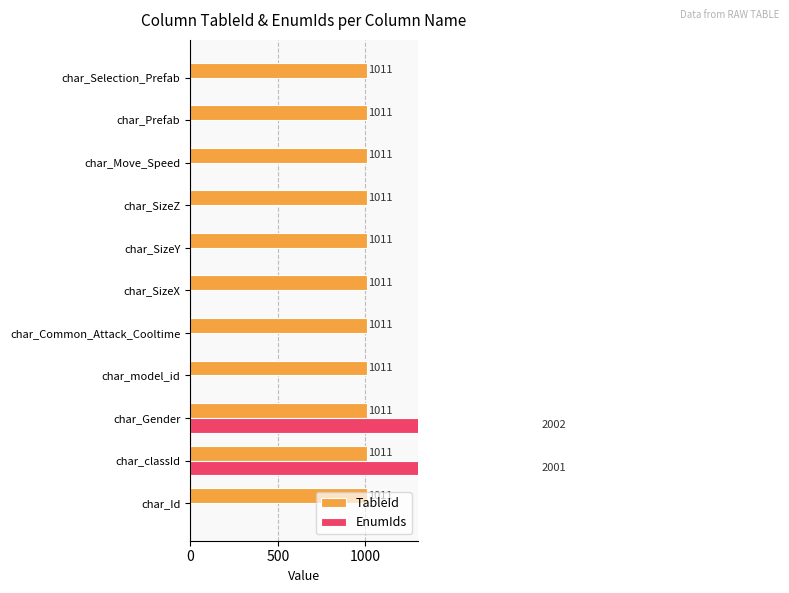

True or false: EnumIds has a value of 0.0 at char_SizeY.

True